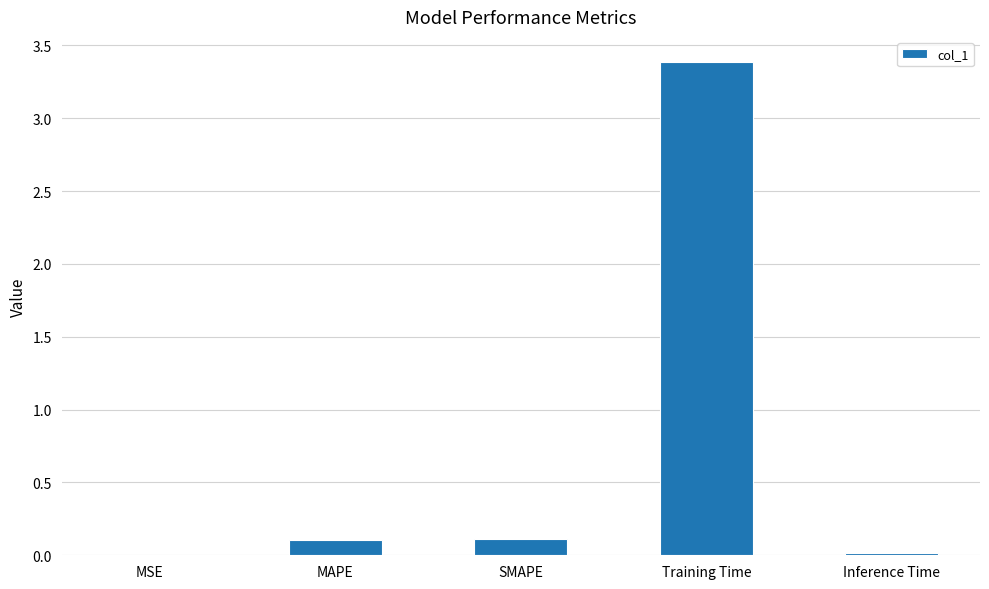

What is the change in value from Training Time to Inference Time?

-3.4